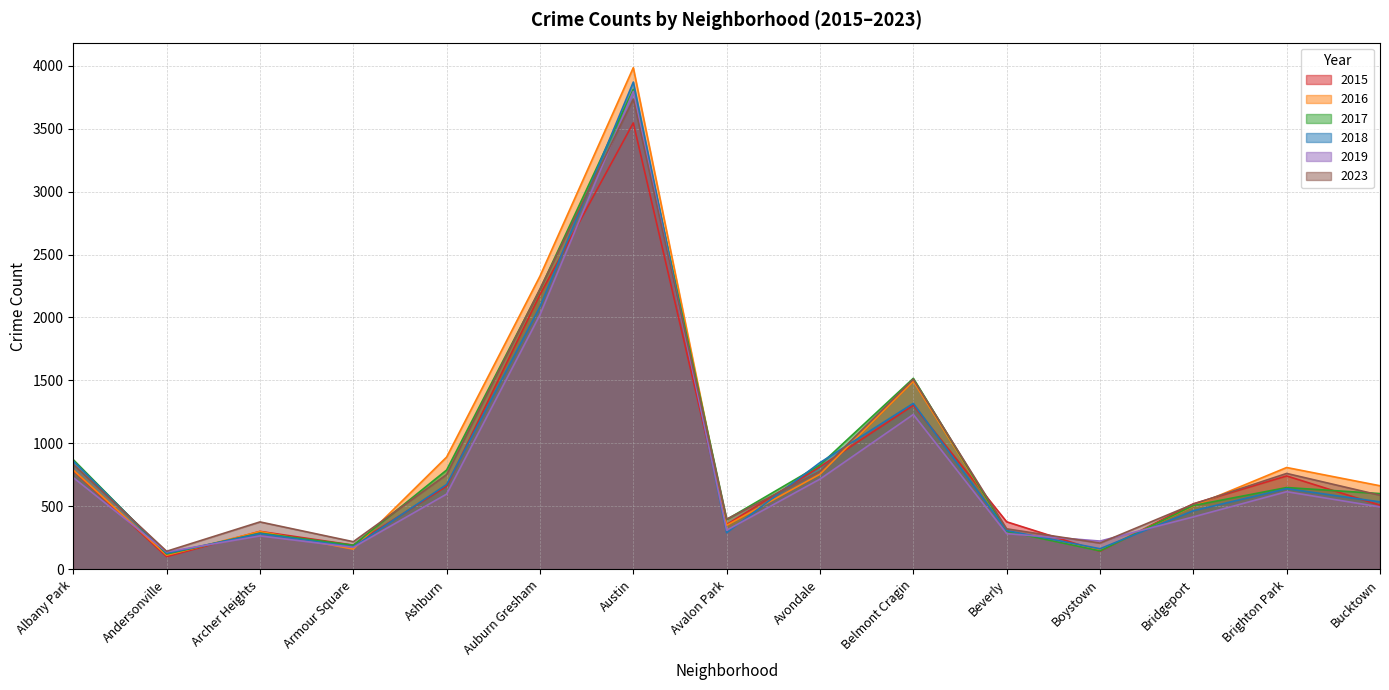

The value of 2016 at Archer Heights is 301. True or false?

True